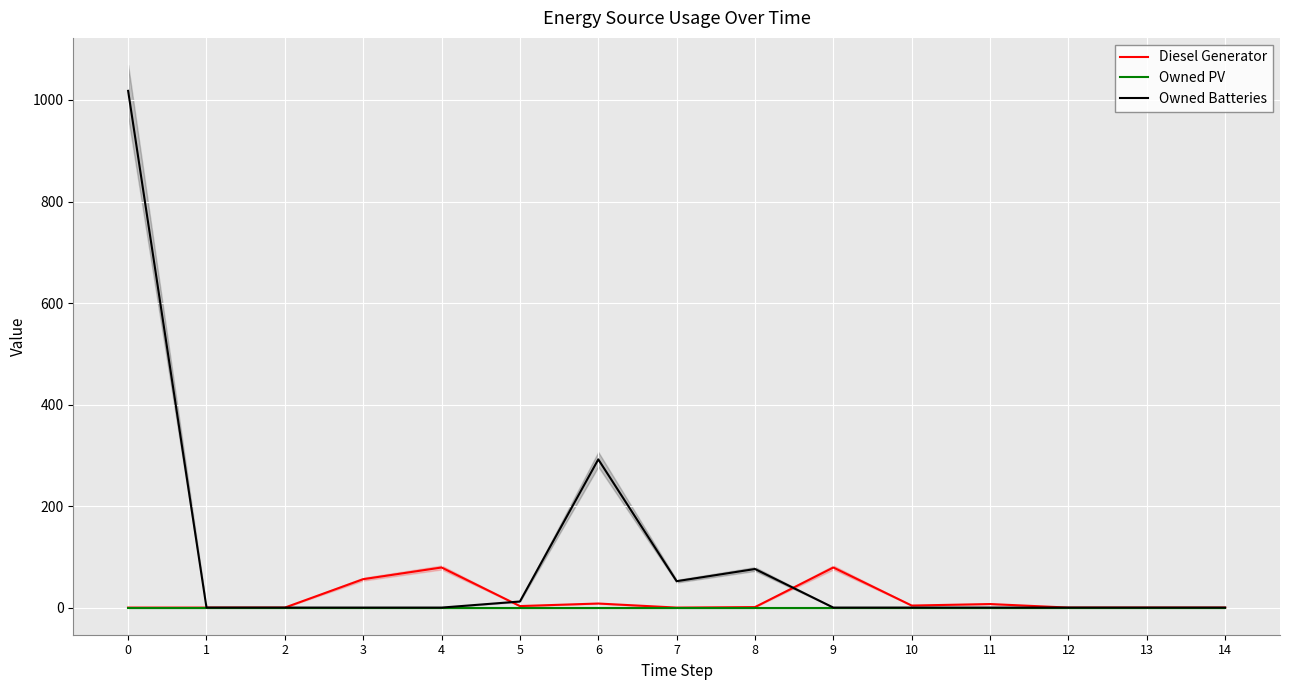

What is the highest value of the Owned Batteries series?

1018